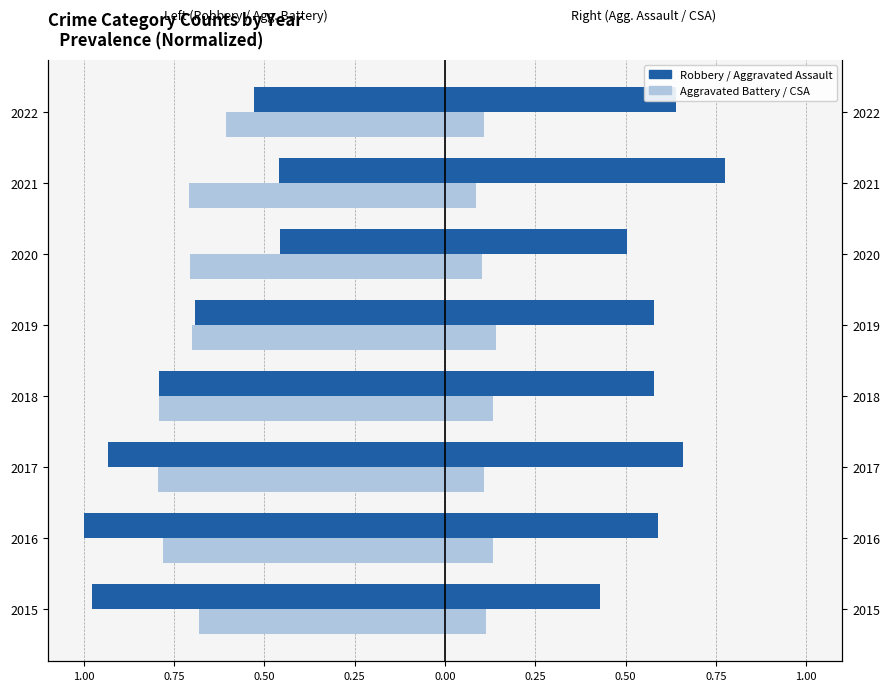

How many groups of bars are there?

8